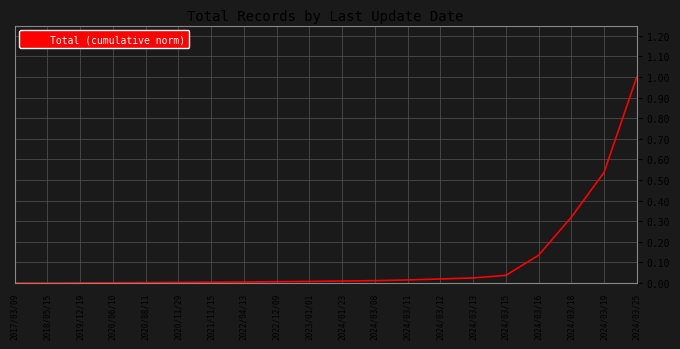

Is it true that the value at 2022/04/13 is 0.0?

True